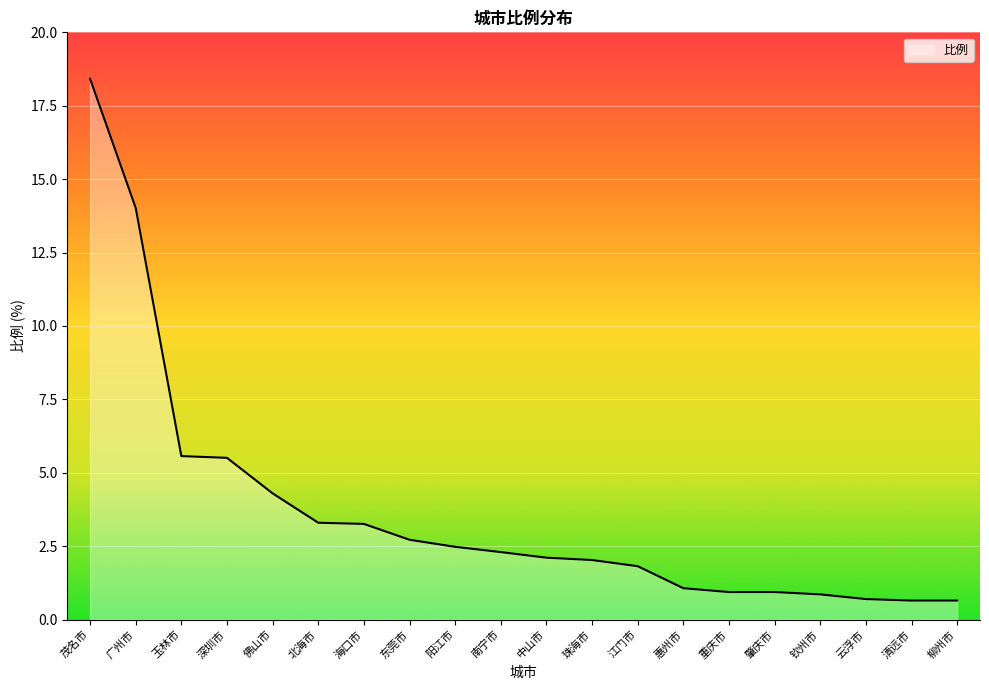

Is it true that the value at 重庆市 is 0.9?

True